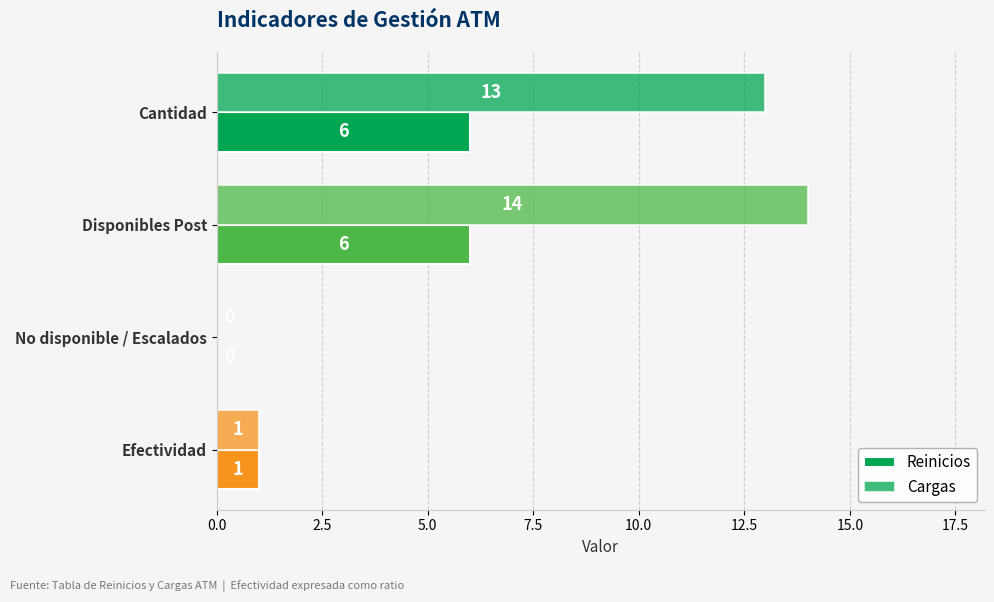

Count the number of categories in the chart.

4